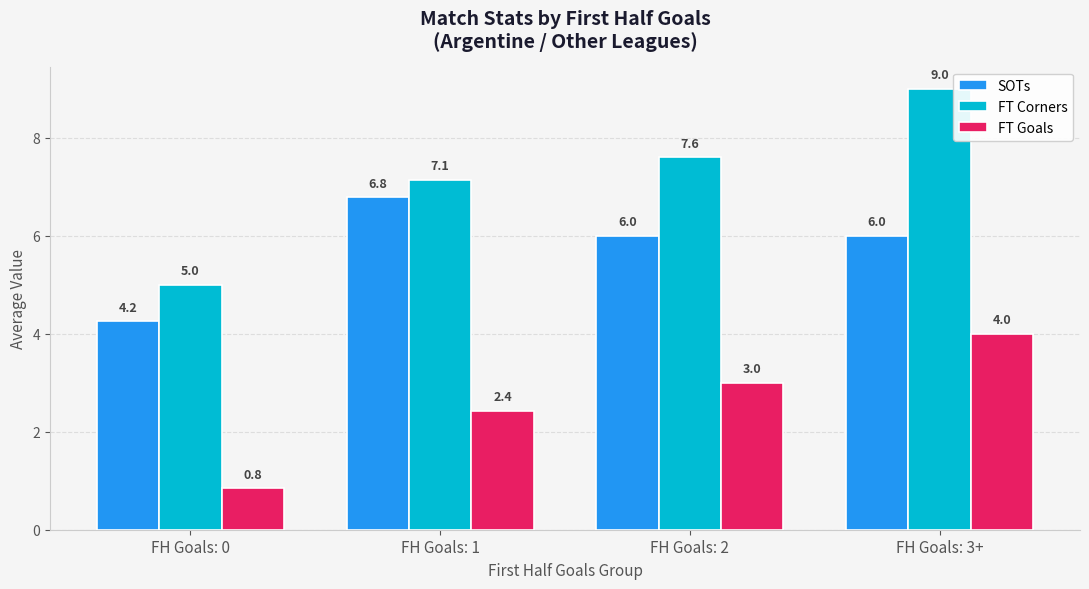

At FH Goals: 0, list the series in order from smallest to largest.

FT Goals, SOTs, FT Corners